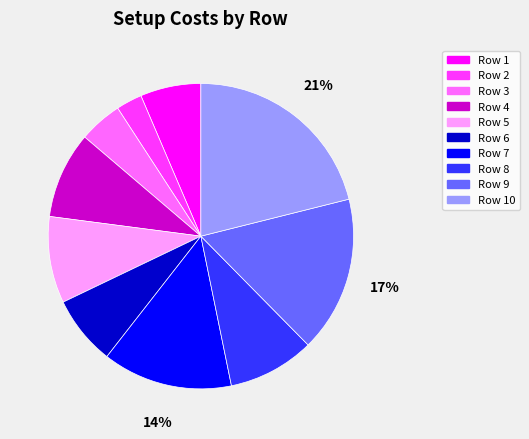

Is the sum of Row 10 and Row 2 greater than half?

No